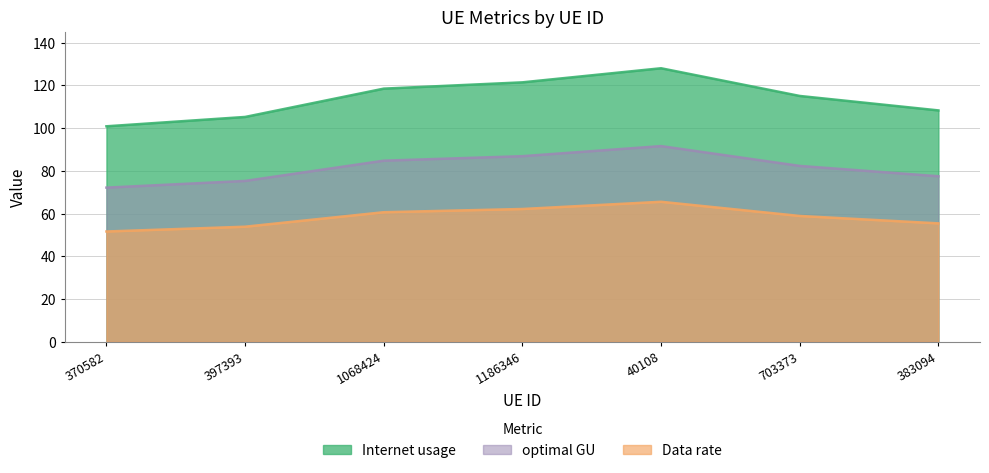

The optimal GU series shows 84.7 at 1068424. True or false?

True